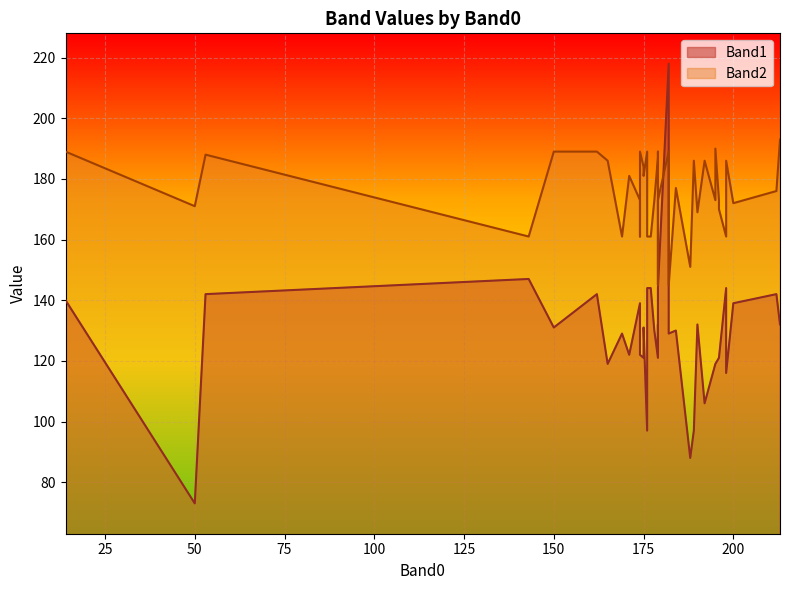

Rank the categories by Band2 value from highest to lowest.

36, 23, 0, 6, 11, 13, 28, 31, 35, 37, 32, 4, 9, 14, 25, 34, 2, 12, 19, 10, 16, 3, 8, 21, 29, 38, 18, 26, 24, 22, 5, 7, 15, 27, 30, 33, 39, 1, 17, 20